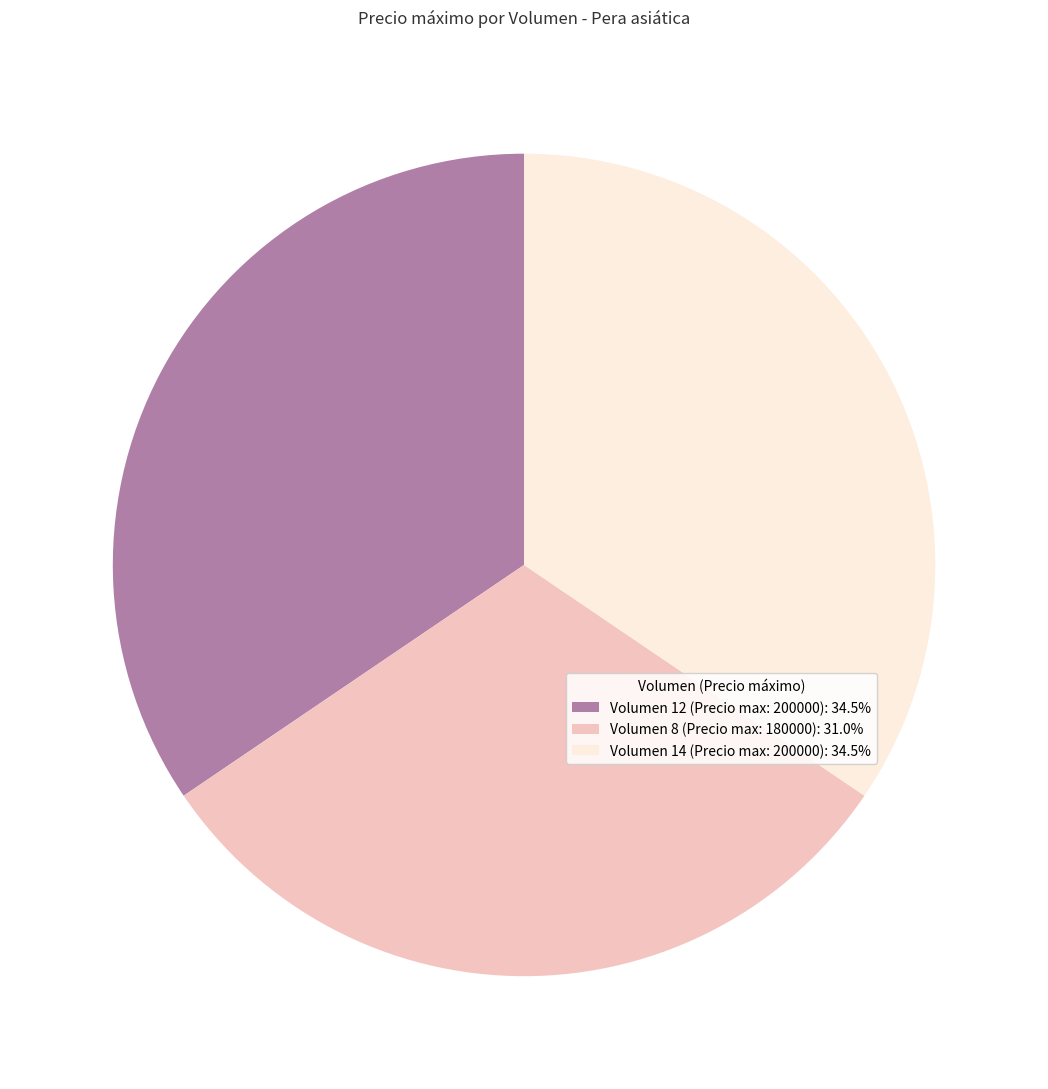

How many segments does this pie chart have?

3